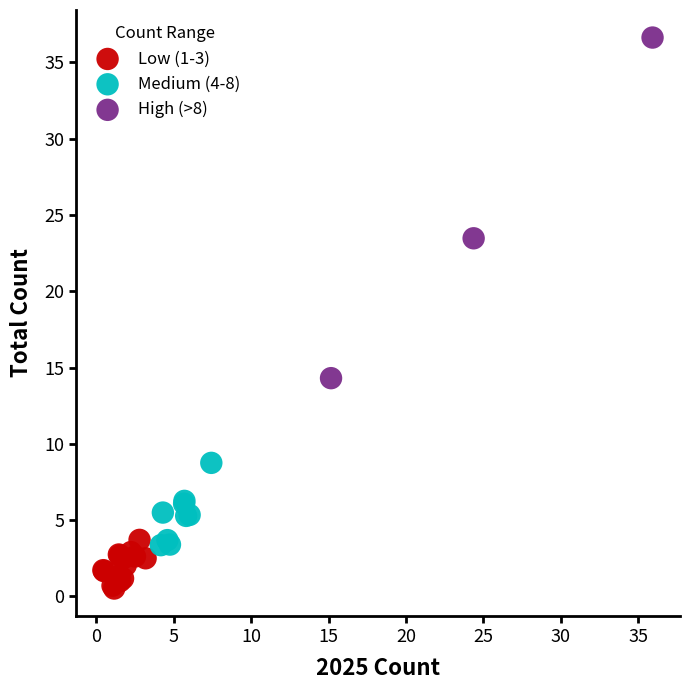

What are all the series names shown in the legend?

Low (1-3), Medium (4-8), High (>8)